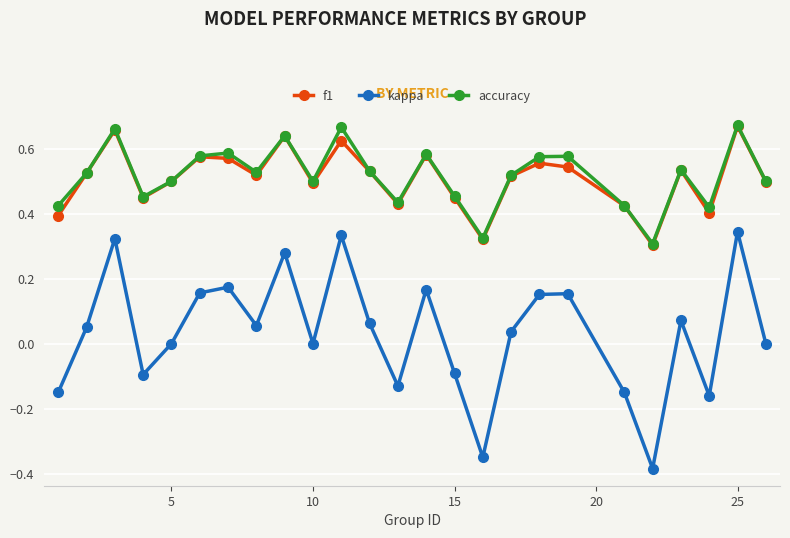

Which series has the widest spread of values?

kappa